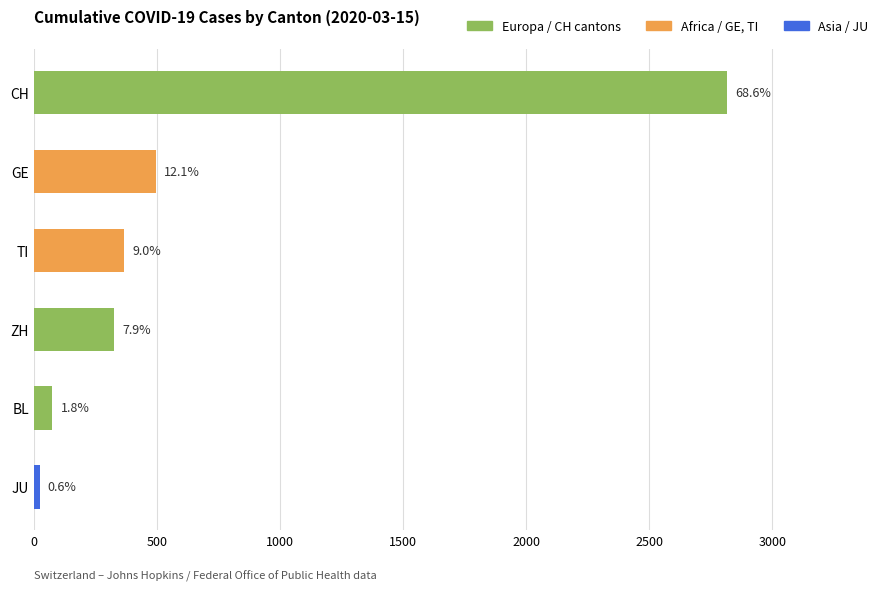

Does the chart contain any negative values?

No